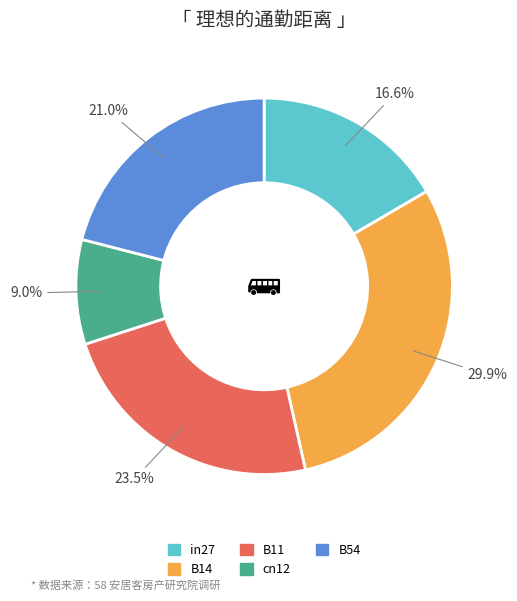

Between in27 and cn12, which is larger?

in27